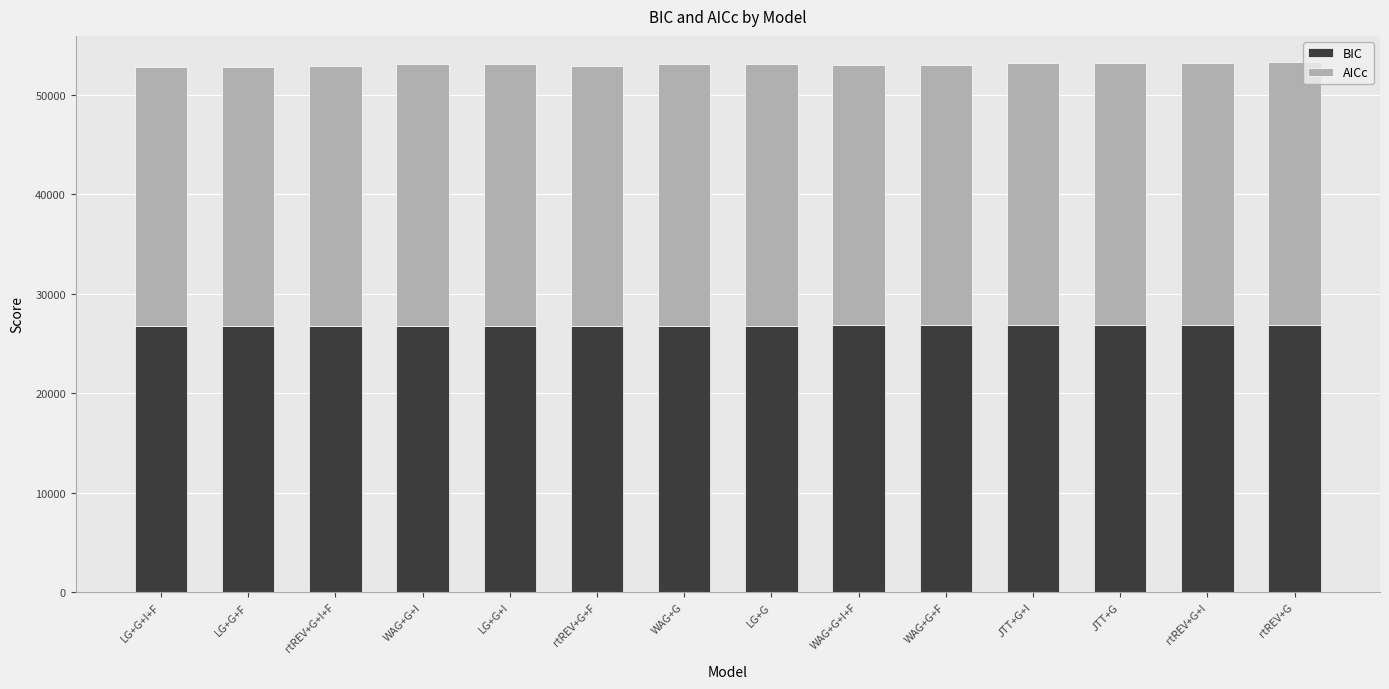

The value of BIC at WAG+G+I is 46810.8. True or false?

False